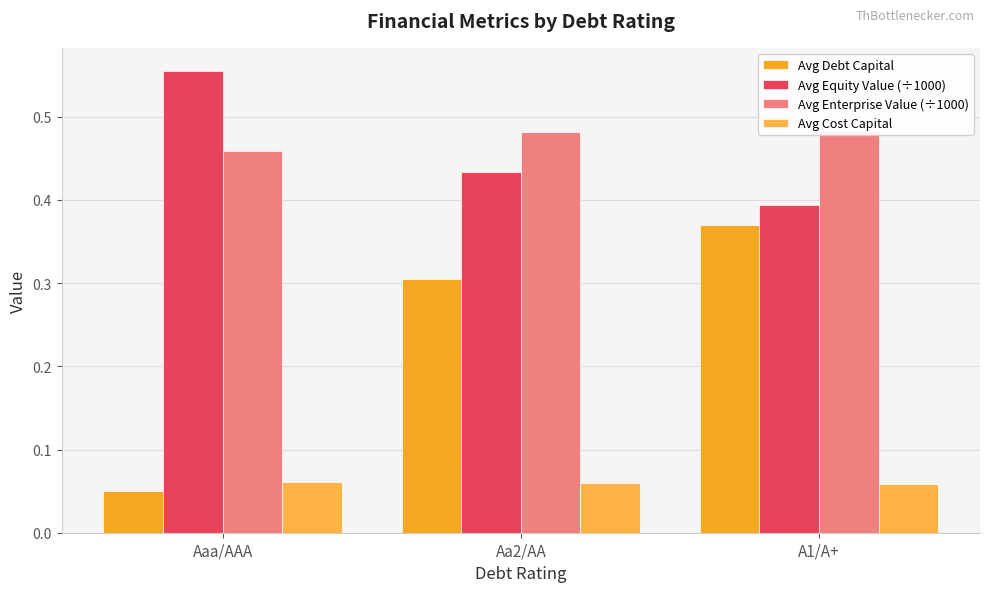

How many bars are there in total?

12